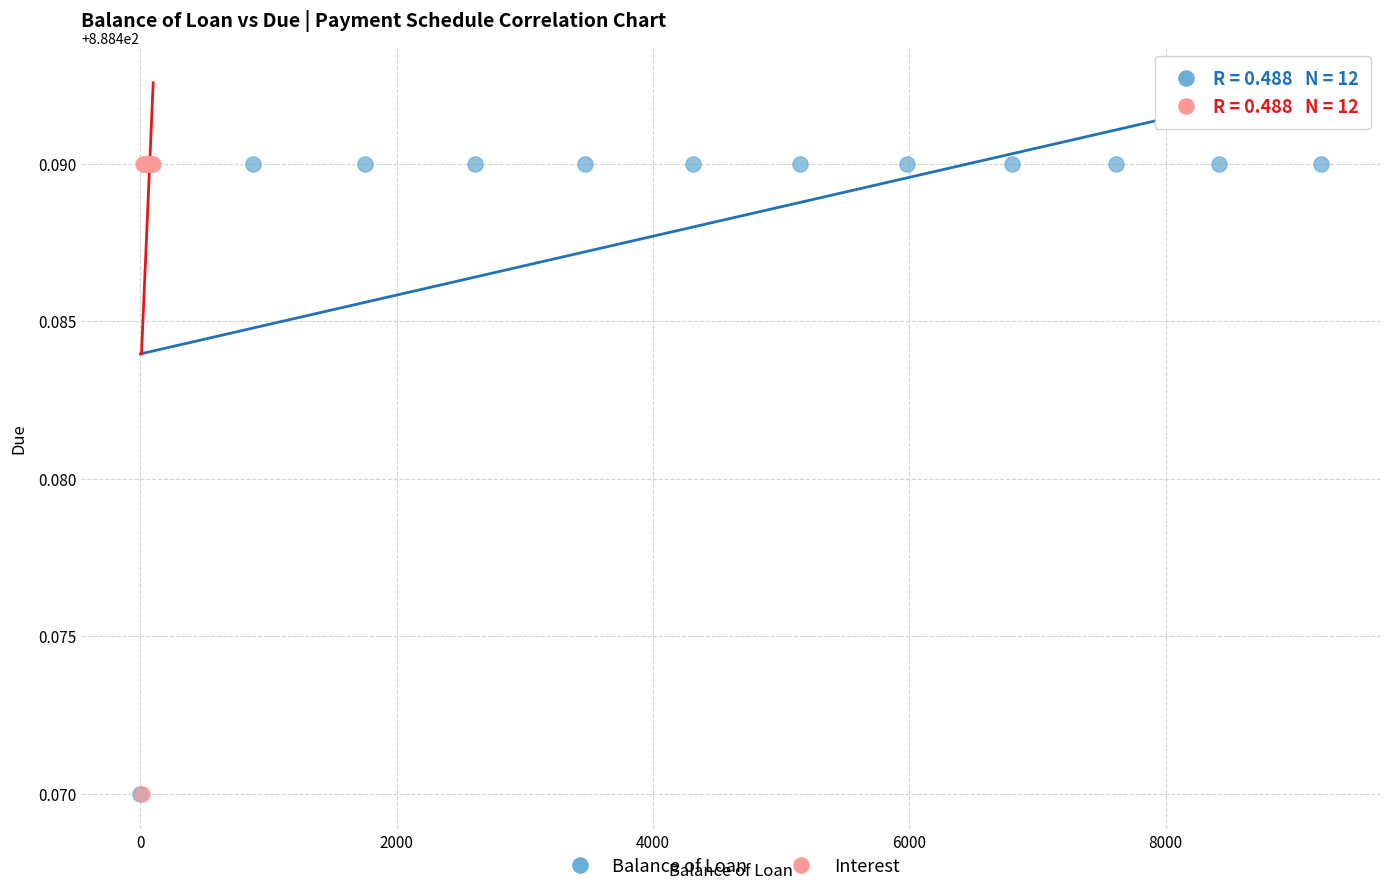

What are all the series names shown in the legend?

Balance of Loan, Interest